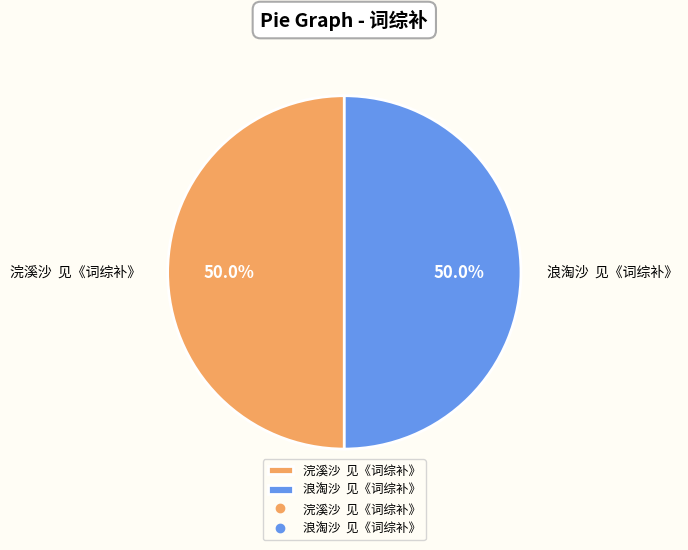

What percentage is NOT represented by 浪淘沙 见《词综补》?

50.0%